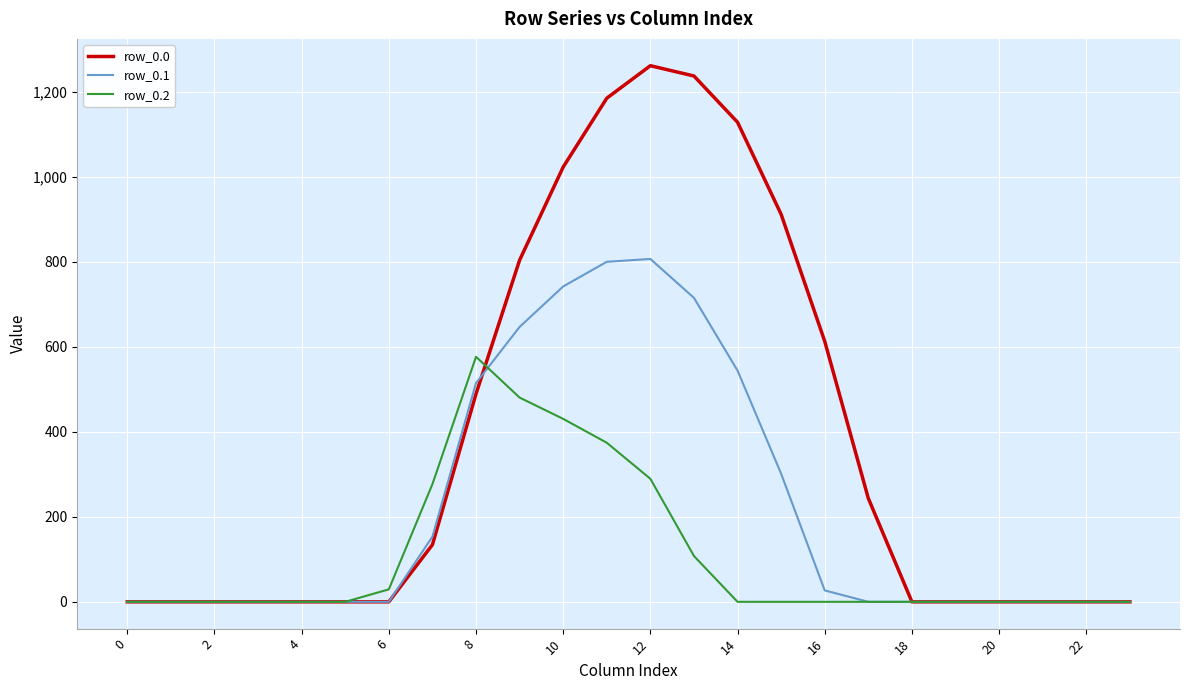

How many distinct data groups are displayed?

3